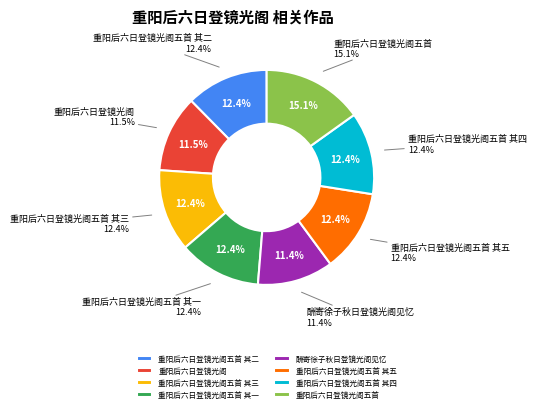

To the nearest percent, what is the difference between the largest and smallest slice percentages?

4%